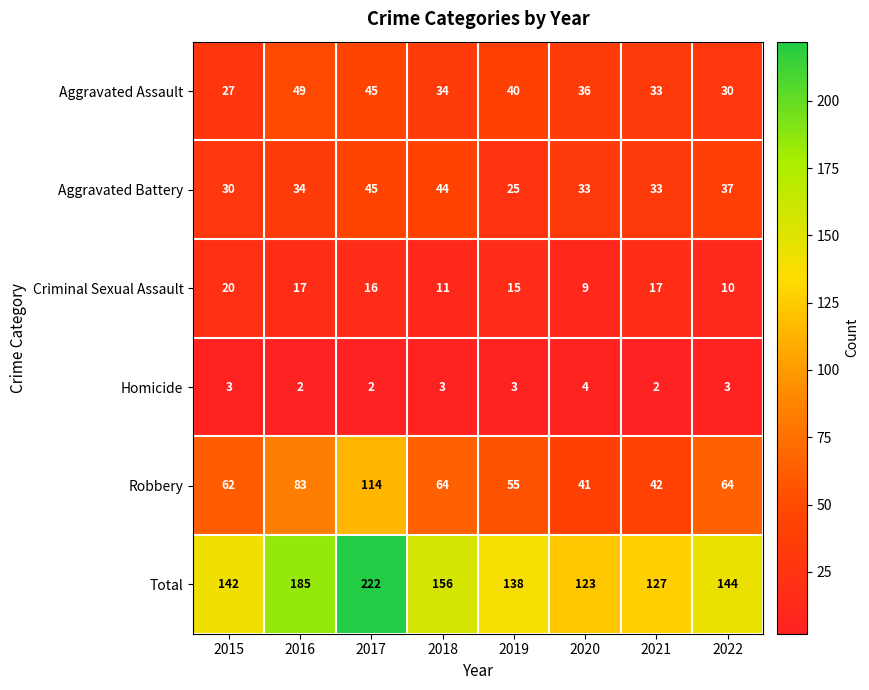

At which category is the sum across all series the highest?

2017